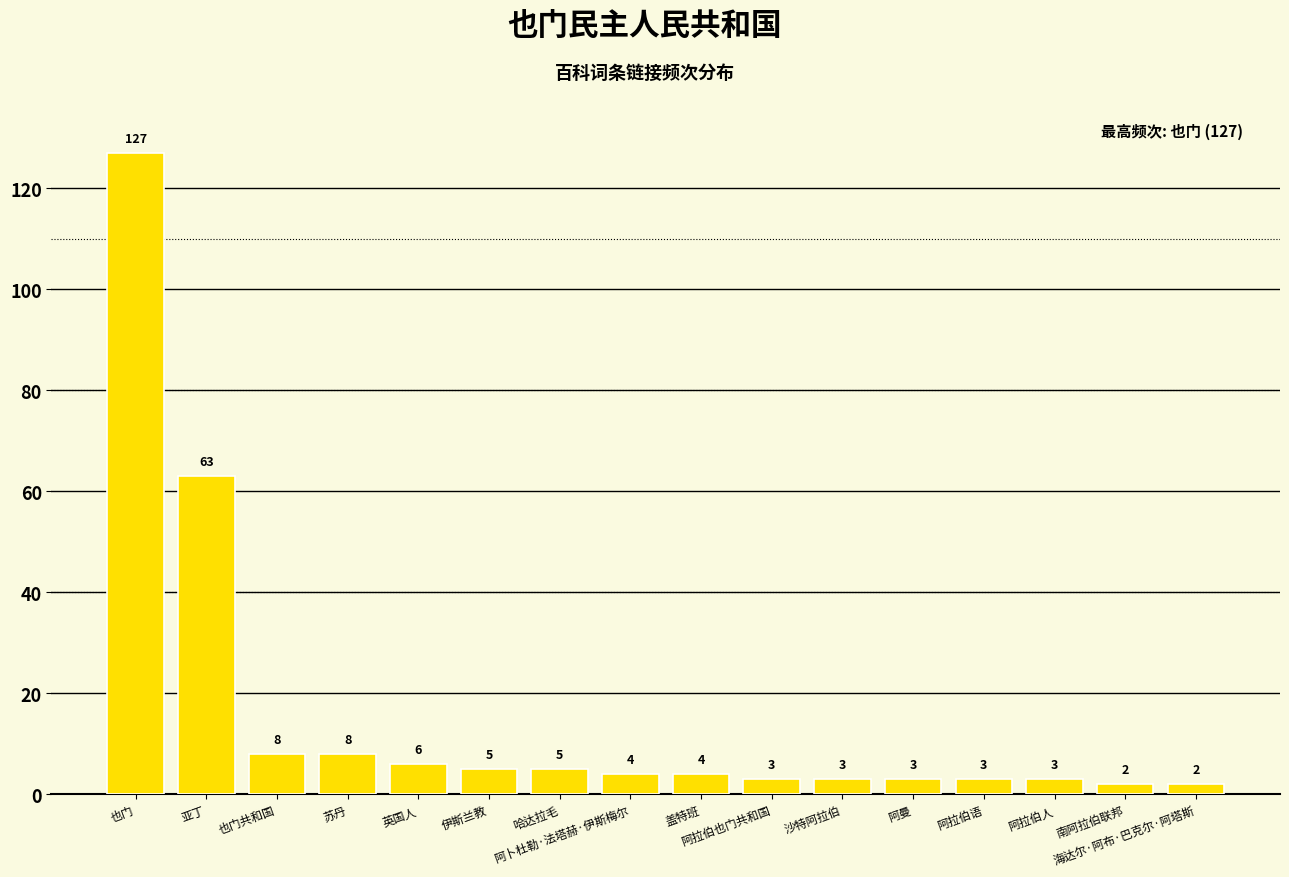

How many bars are there in total?

16